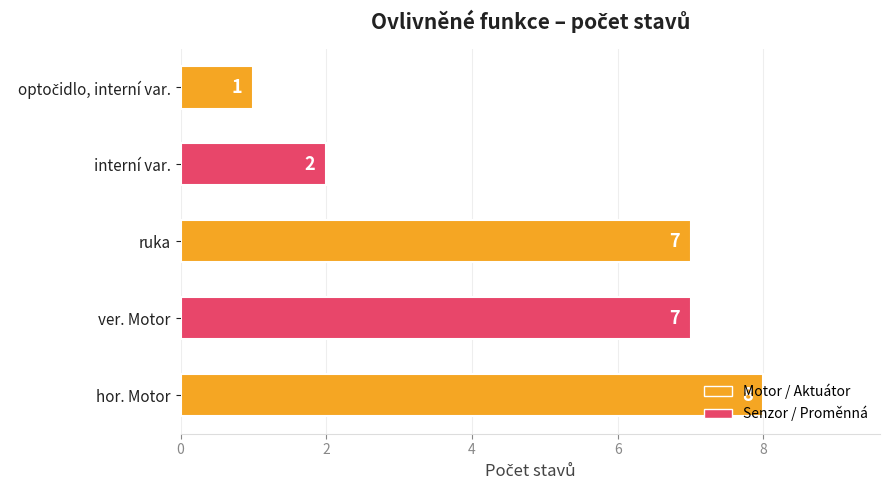

Is it true that the value at ver. Motor is 7?

True